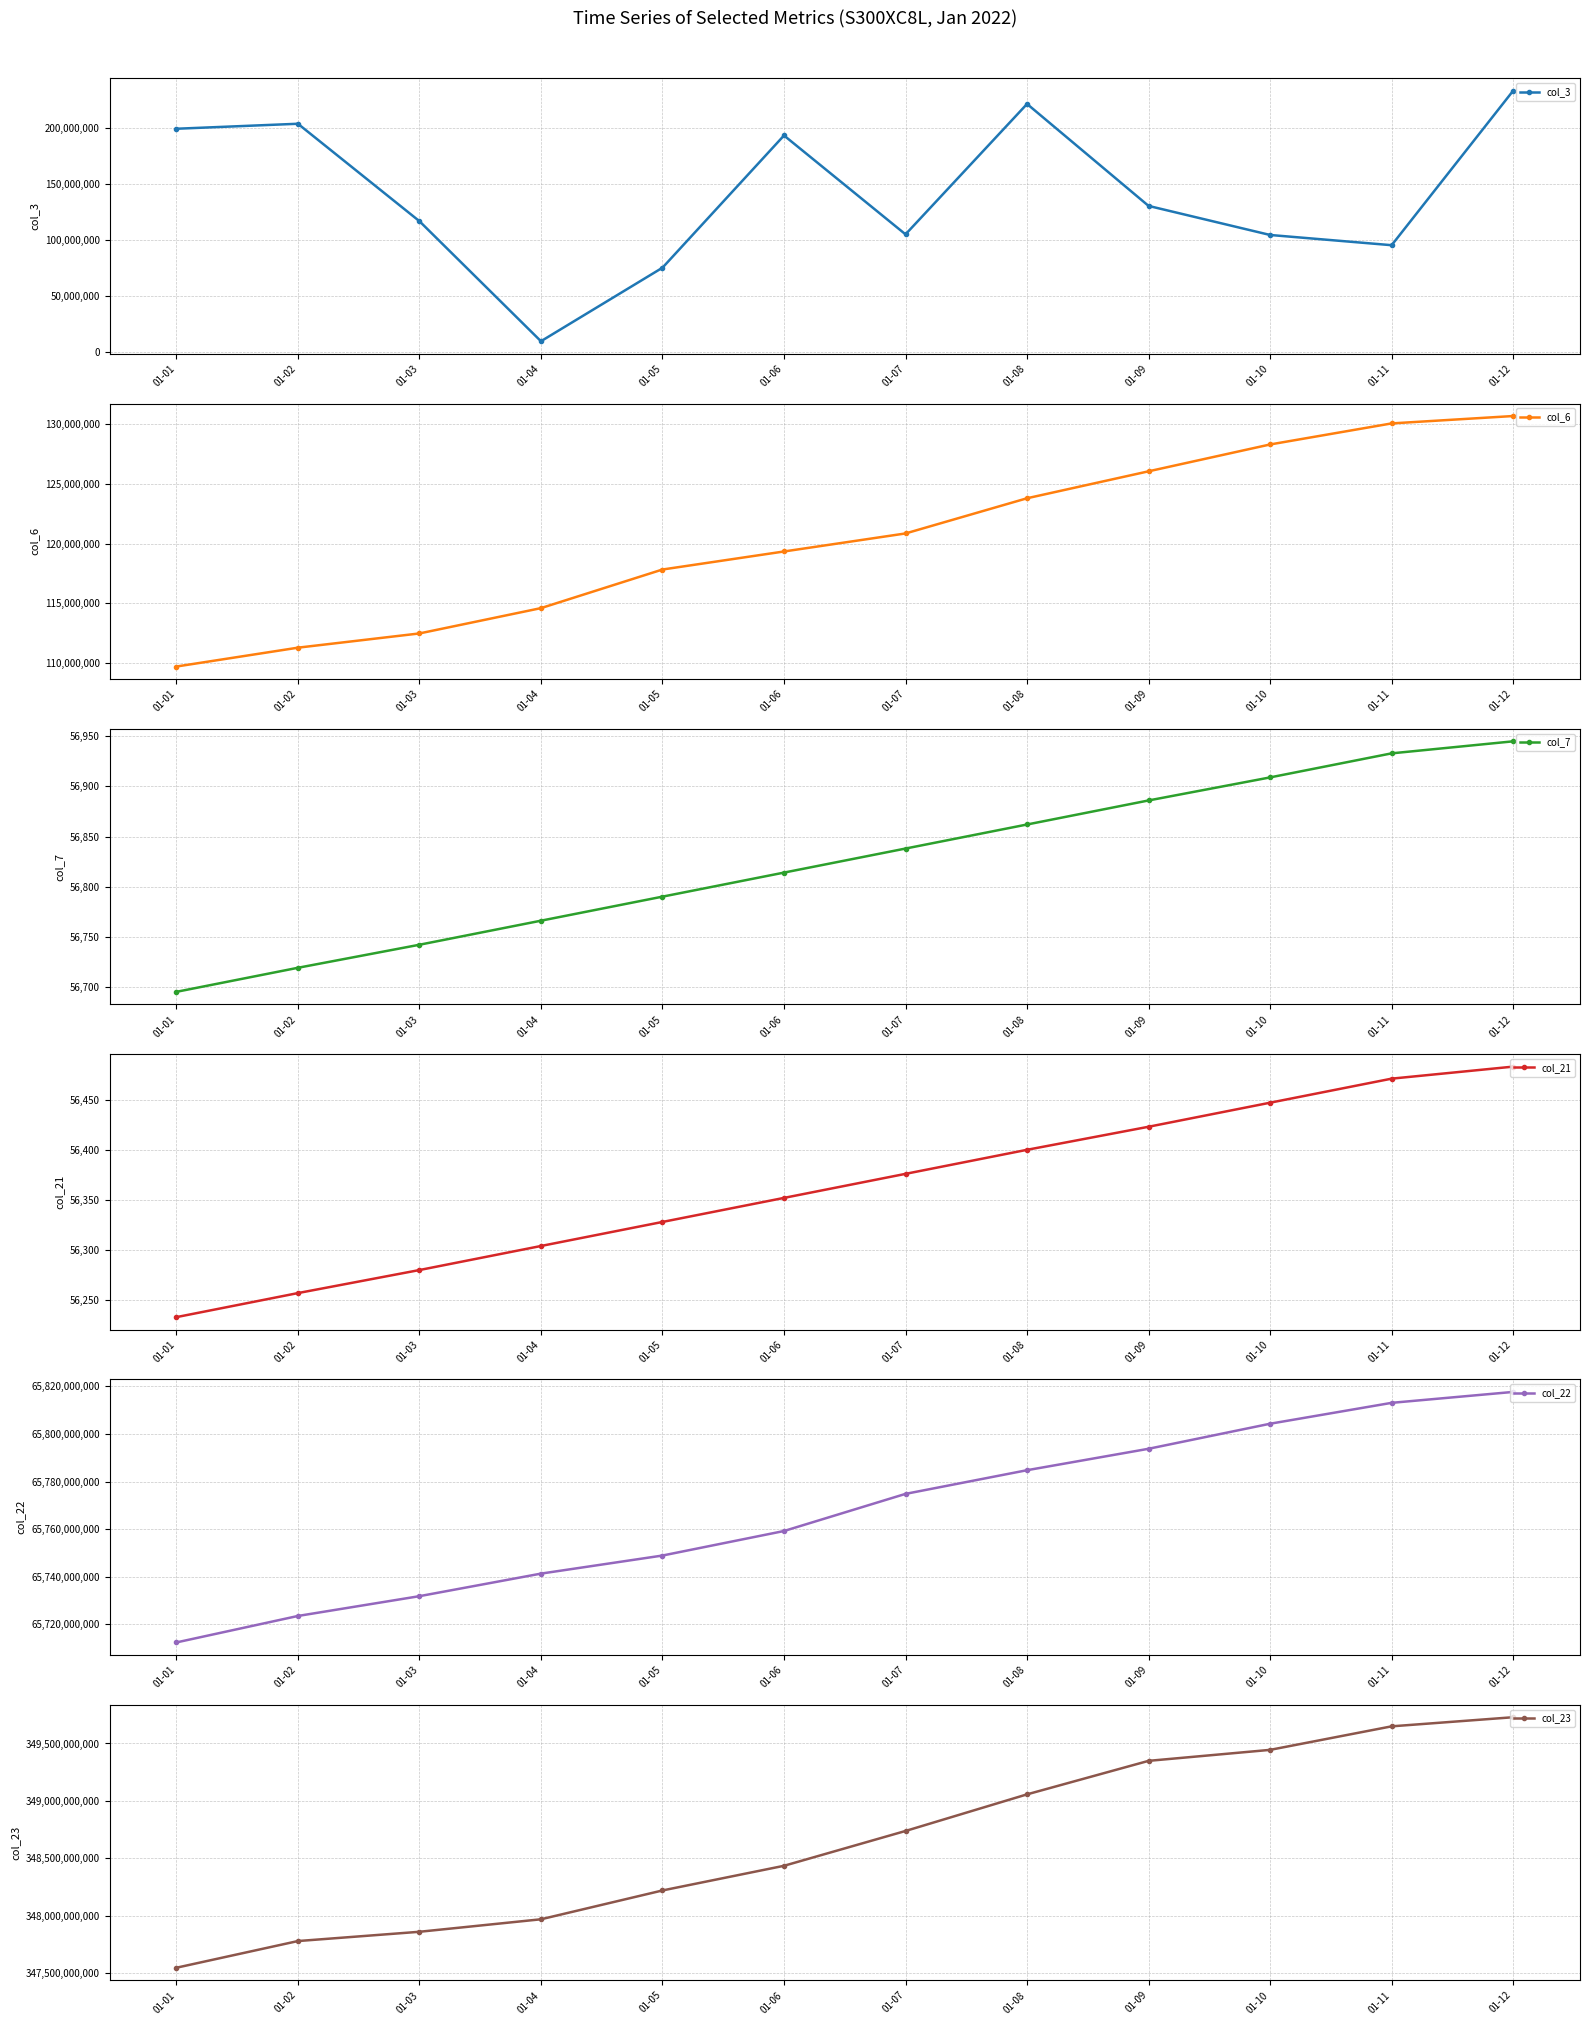

Between 01-01 and 01-11, which series saw the biggest shift?

col_23